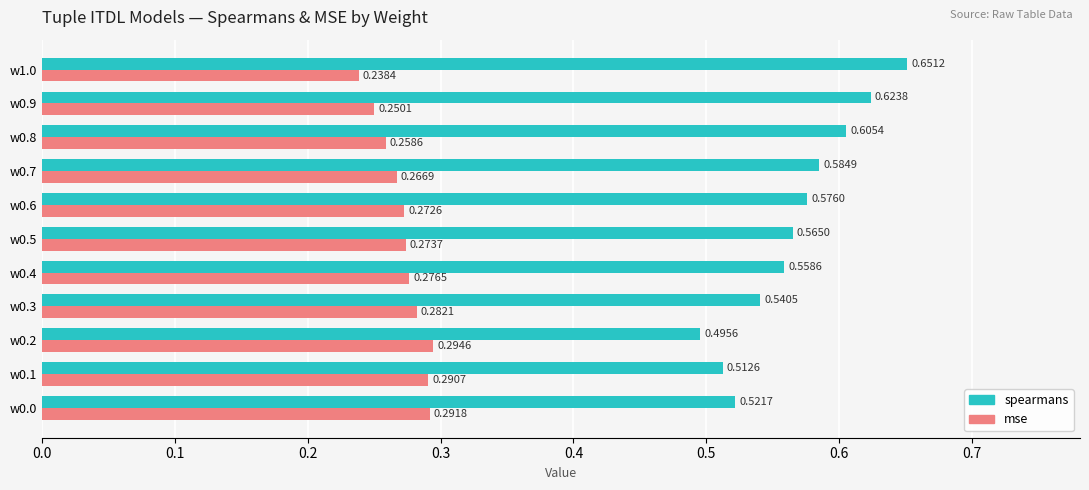

What is the sum of all mse values?

3.0